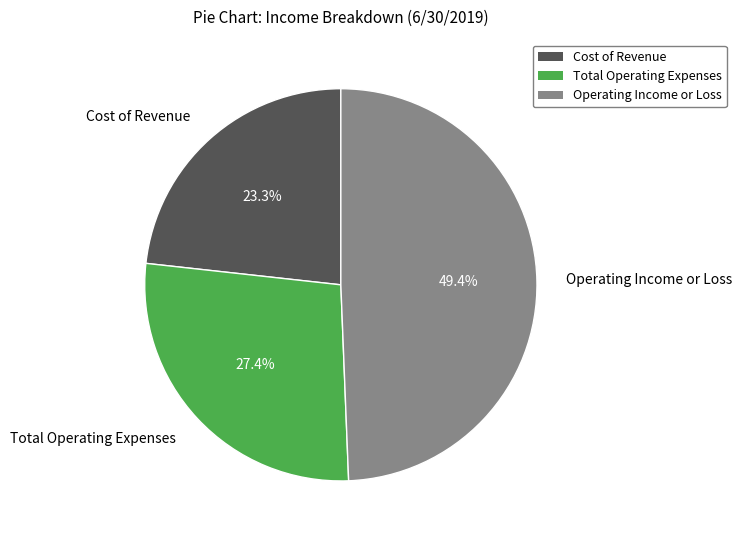

Which slice is the smallest?

Cost of Revenue